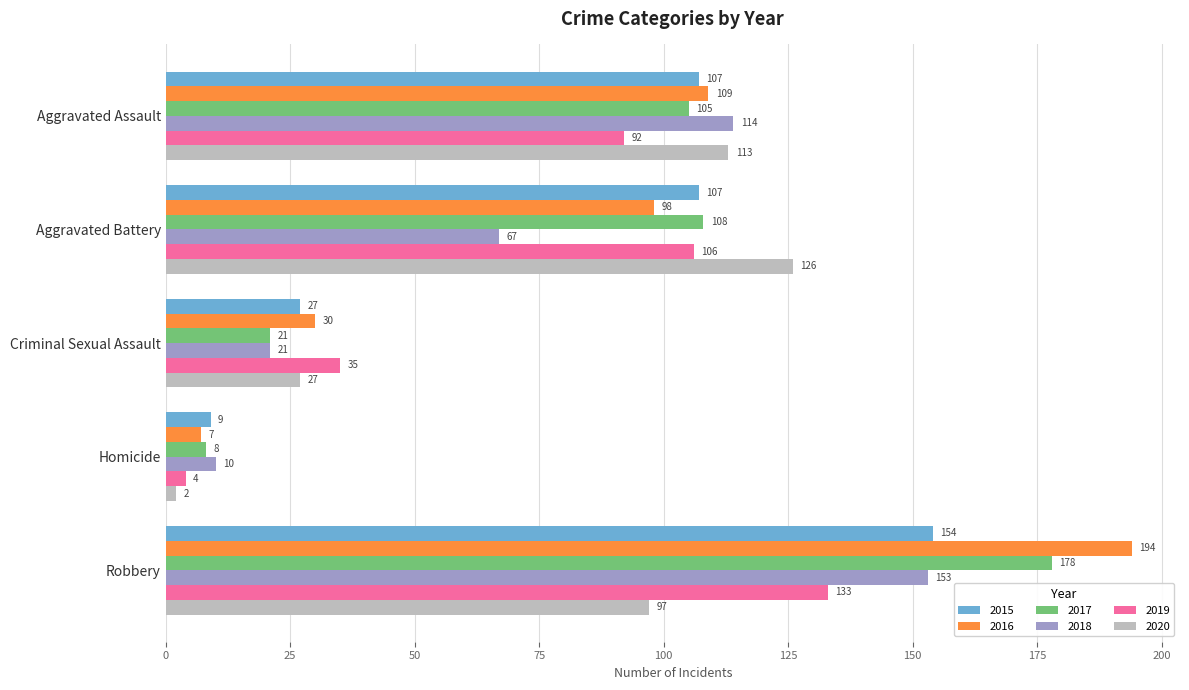

What are all the series names shown in the legend?

2015, 2016, 2017, 2018, 2019, 2020